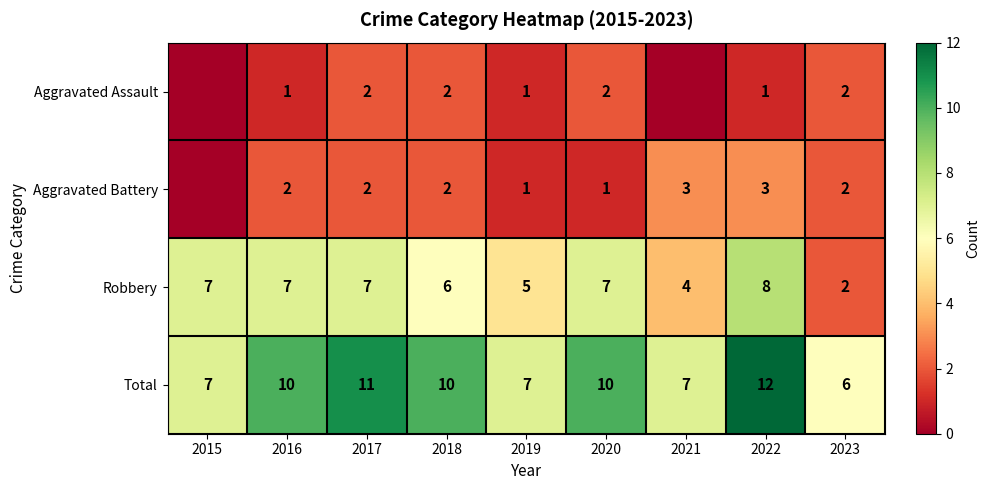

What is the difference between the maximum and second lowest values in the Total series?

5